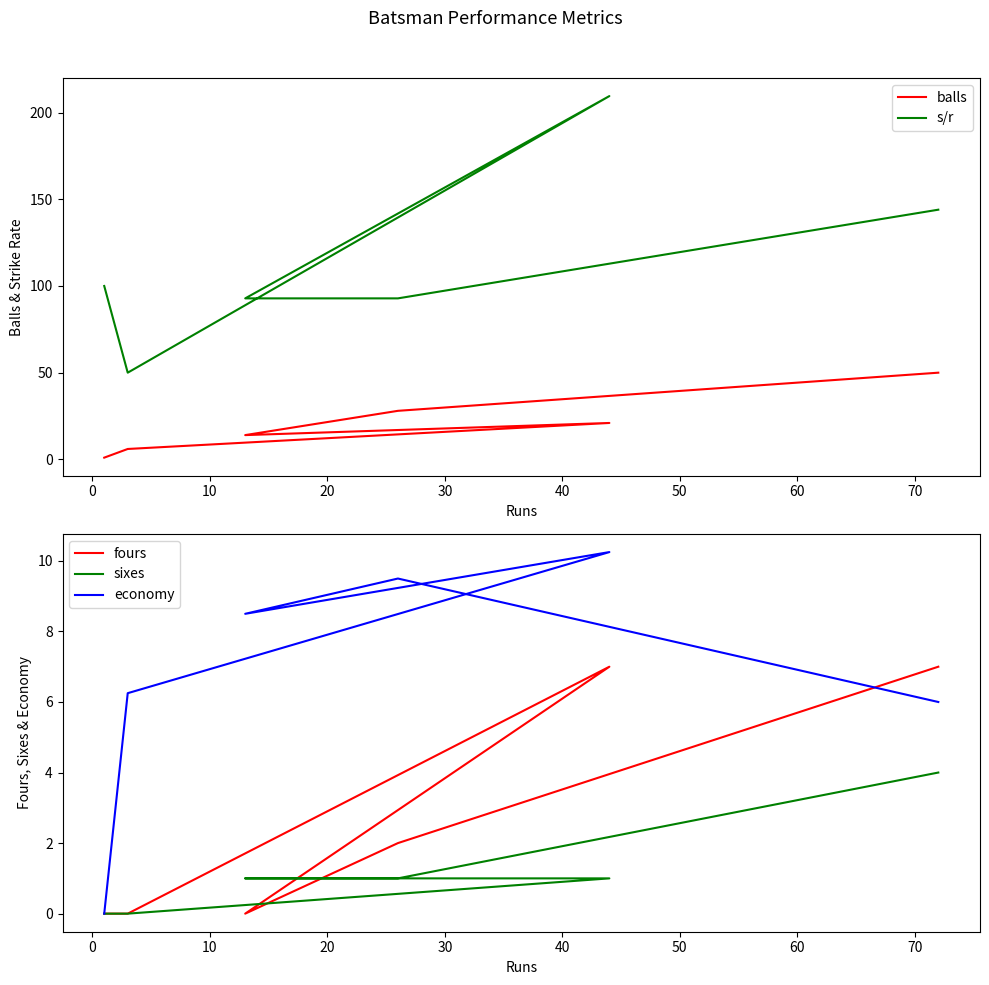

What is the highest value of the fours series?

7.0